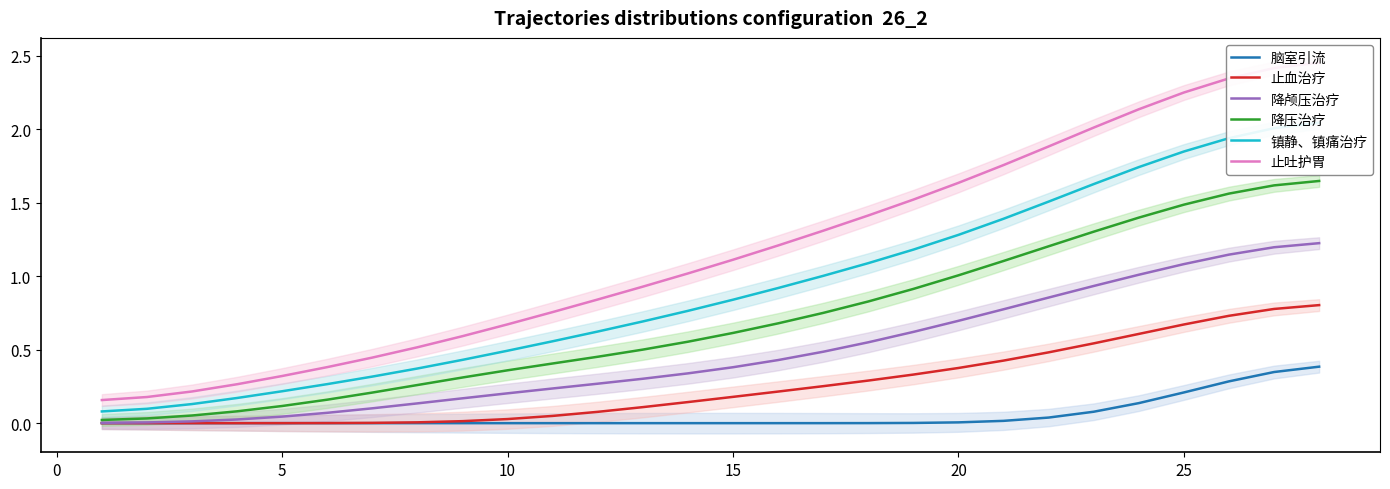

Reading left to right, list all the values displayed in this chart.

脑室引流: 0.0	0.0	0.0	0.0	0.0	0.0	0.0	0.0	0.0	0.0	0.0	0.0	0.0	0.0	0.0	0.0	0.0	0.0	0.0	0.0	0.0	0.0	0.1	0.1	0.2	0.3	0.3	0.4
止血治疗: 0.0	0.0	0.0	0.0	0.0	0.0	0.0	0.0	0.0	0.0	0.0	0.1	0.1	0.1	0.2	0.2	0.3	0.3	0.3	0.4	0.4	0.5	0.5	0.6	0.7	0.7	0.8	0.8
降颅压治疗: 0.0	0.0	0.0	0.0	0.0	0.1	0.1	0.1	0.2	0.2	0.2	0.3	0.3	0.3	0.4	0.4	0.5	0.6	0.6	0.7	0.8	0.9	0.9	1.0	1.1	1.1	1.2	1.2
降压治疗: 0.0	0.0	0.1	0.1	0.1	0.2	0.2	0.3	0.3	0.4	0.4	0.5	0.5	0.6	0.6	0.7	0.7	0.8	0.9	1.0	1.1	1.2	1.3	1.4	1.5	1.6	1.6	1.6
镇静、镇痛治疗: 0.1	0.1	0.1	0.2	0.2	0.3	0.3	0.4	0.4	0.5	0.6	0.6	0.7	0.8	0.8	0.9	1.0	1.1	1.2	1.3	1.4	1.5	1.6	1.7	1.8	1.9	2.0	2.0
止吐护胃: 0.2	0.2	0.2	0.3	0.3	0.4	0.4	0.5	0.6	0.7	0.8	0.8	0.9	1.0	1.1	1.2	1.3	1.4	1.5	1.6	1.8	1.9	2.0	2.1	2.2	2.3	2.4	2.5